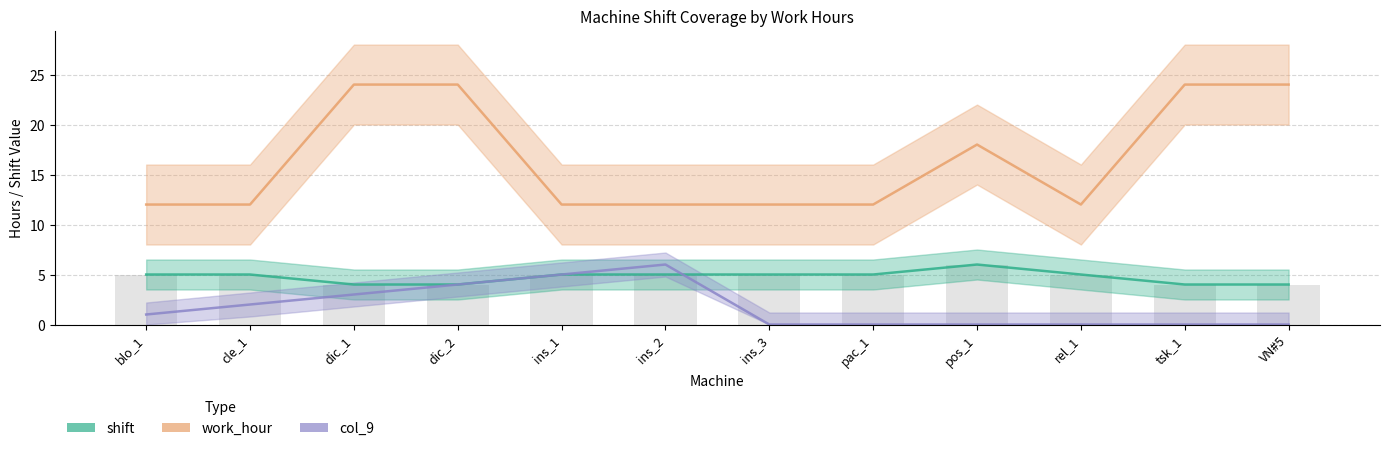

Reading left to right, transcribe all the data shown in this chart.

work_hour: 12	12	24	24	12	12	12	12	18	12	24	24
shift: 5	5	4	4	5	5	5	5	6	5	4	4
col_9: 1	2	3	4	5	6	0	0	0	0	0	0